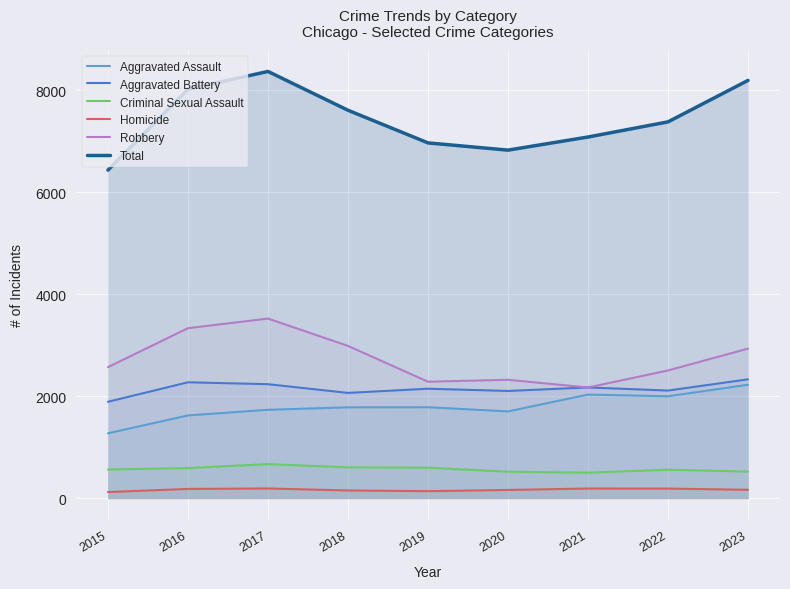

True or false: Total and Aggravated Assault intersect in this chart.

False